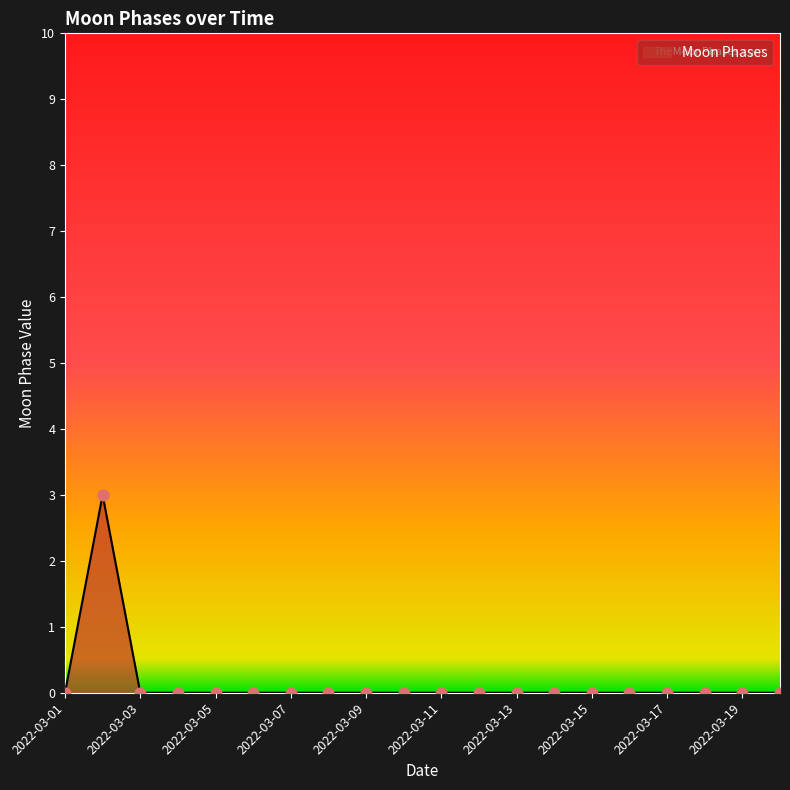

What is the maximum value shown in the chart?

3